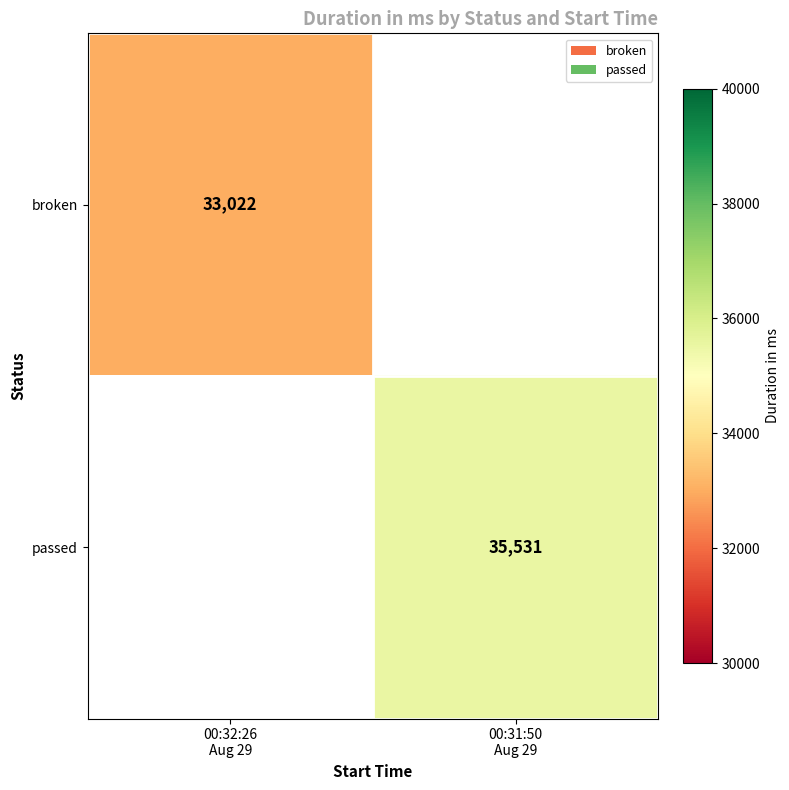

Is the value of broken at 00:32:26 Aug 29 greater than the value of passed at 00:31:50 Aug 29?

No